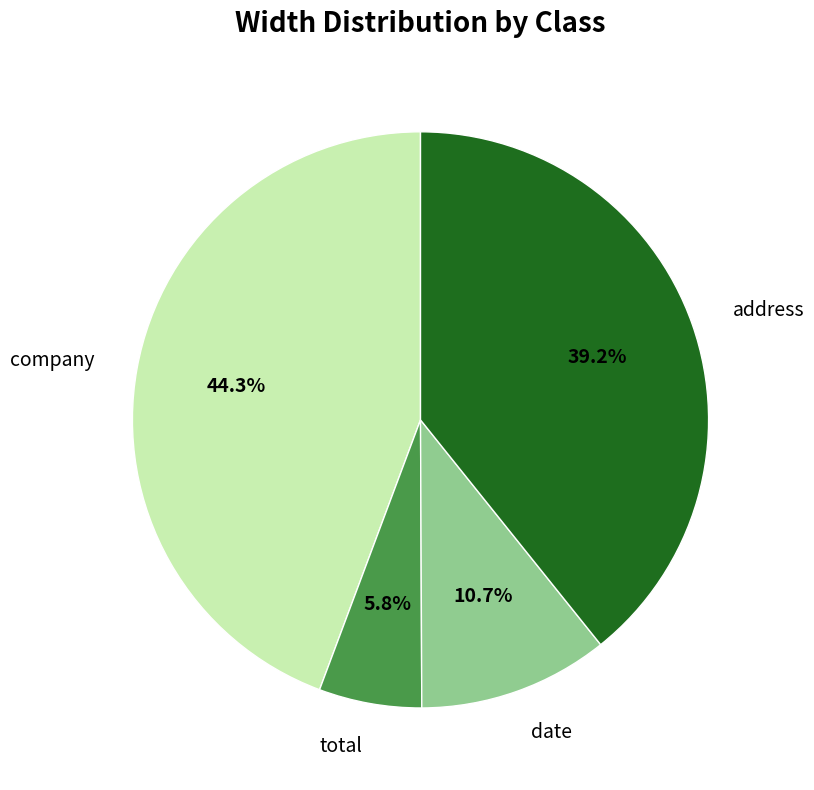

Which slice is the largest?

company